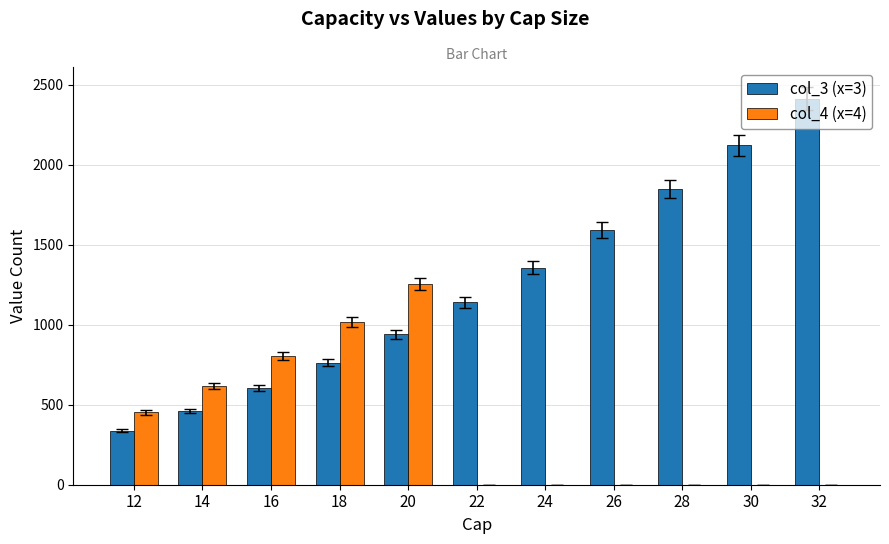

The value of col_3 (x=3) at 20 is 1340. True or false?

False